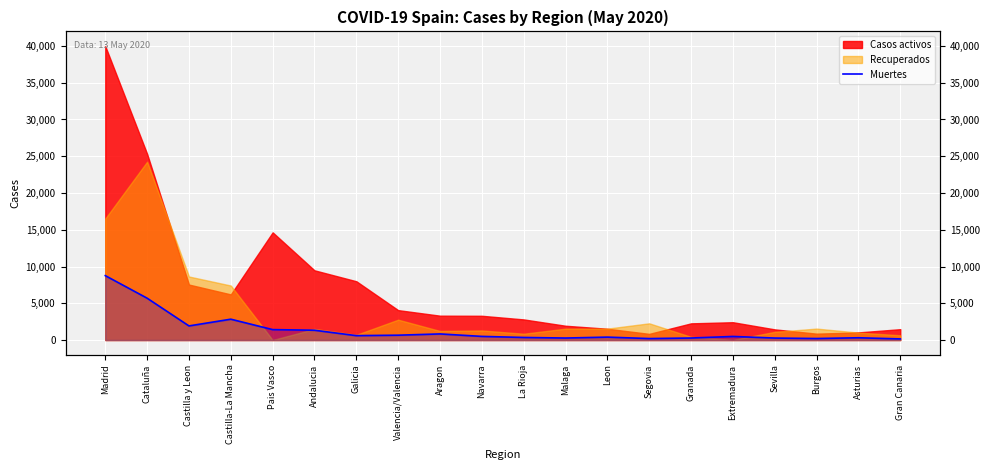

Reading left to right, transcribe all the data shown in this chart.

Madrid=8760	Cataluña=5692	Castilla y Leon=1919	Castilla-La Mancha=2835	Pais Vasco=1418	Andalucia=1332	Galicia=597	Valencia/Valencia=658	Aragon=829	Navarra=494	La Rioja=348	Malaga=271	Leon=396	Segovia=199	Granada=273	Extremadura=487	Sevilla=268	Burgos=205	Asturias=307	Gran Canaria=151